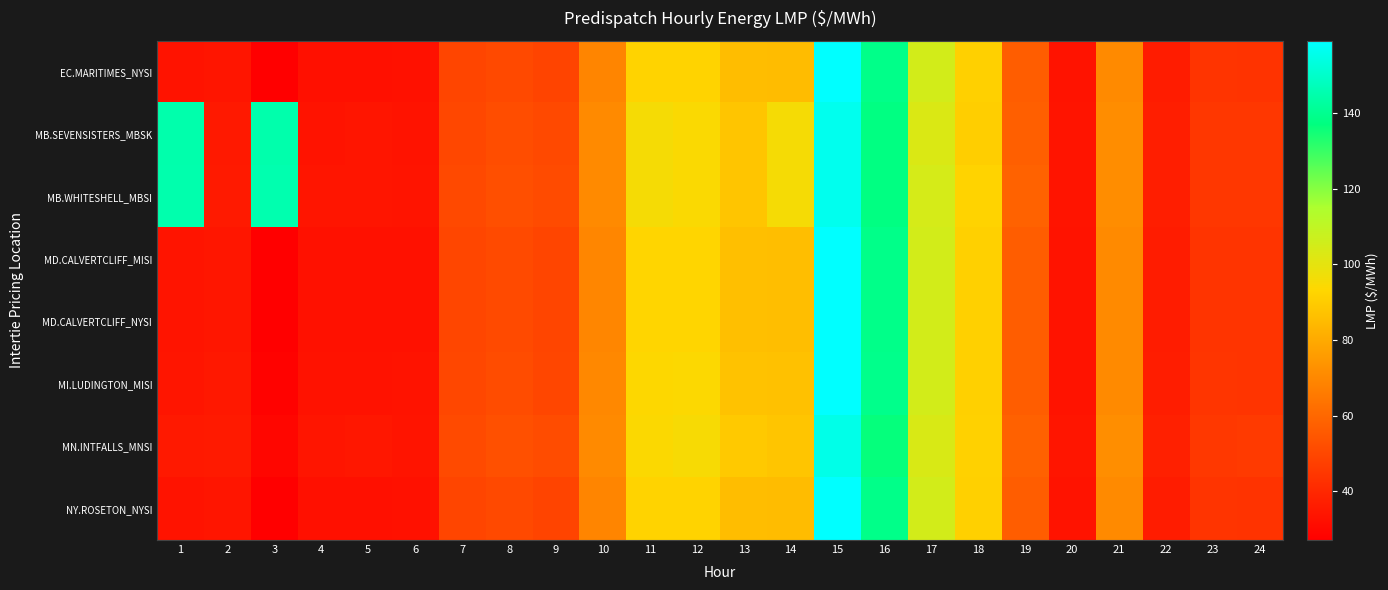

Which has a higher value, 11 or 10?

11